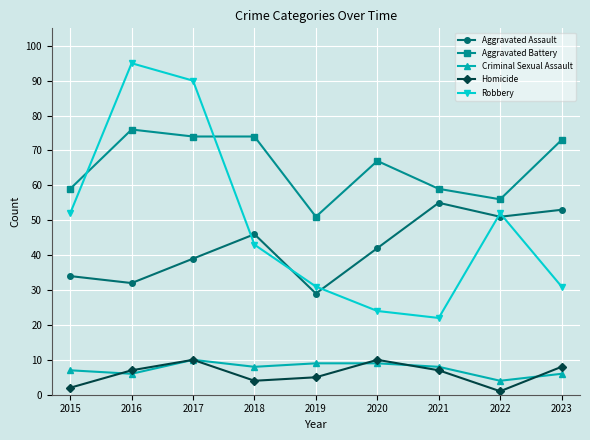

At which category does Aggravated Assault reach its first local peak?

2018